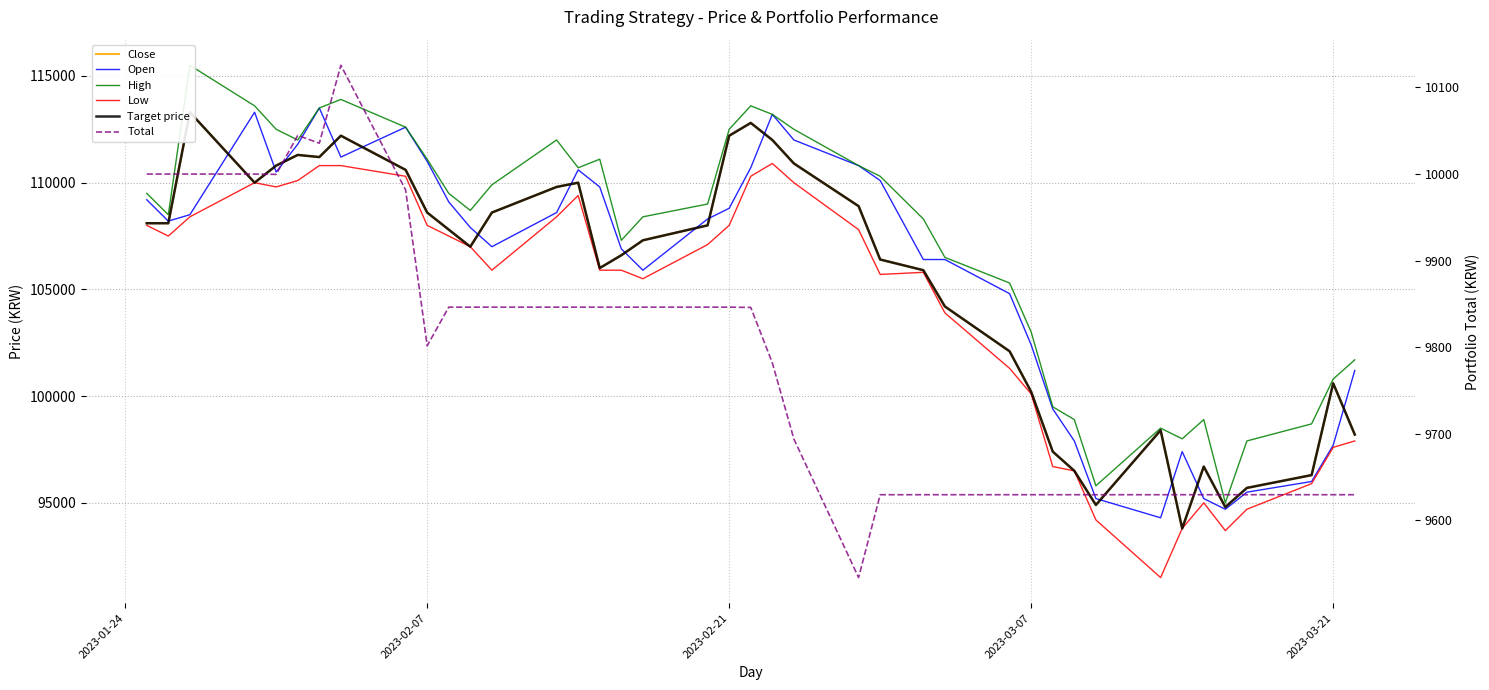

Which series has the largest range (max minus min)?

High